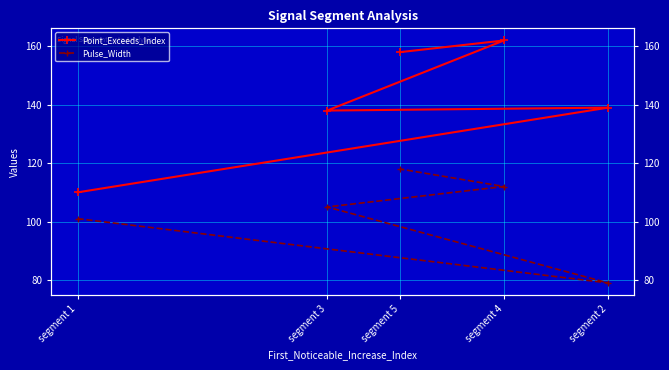

What is the difference between the Point_Exceeds_Index values at segment 3 and segment 1?

28